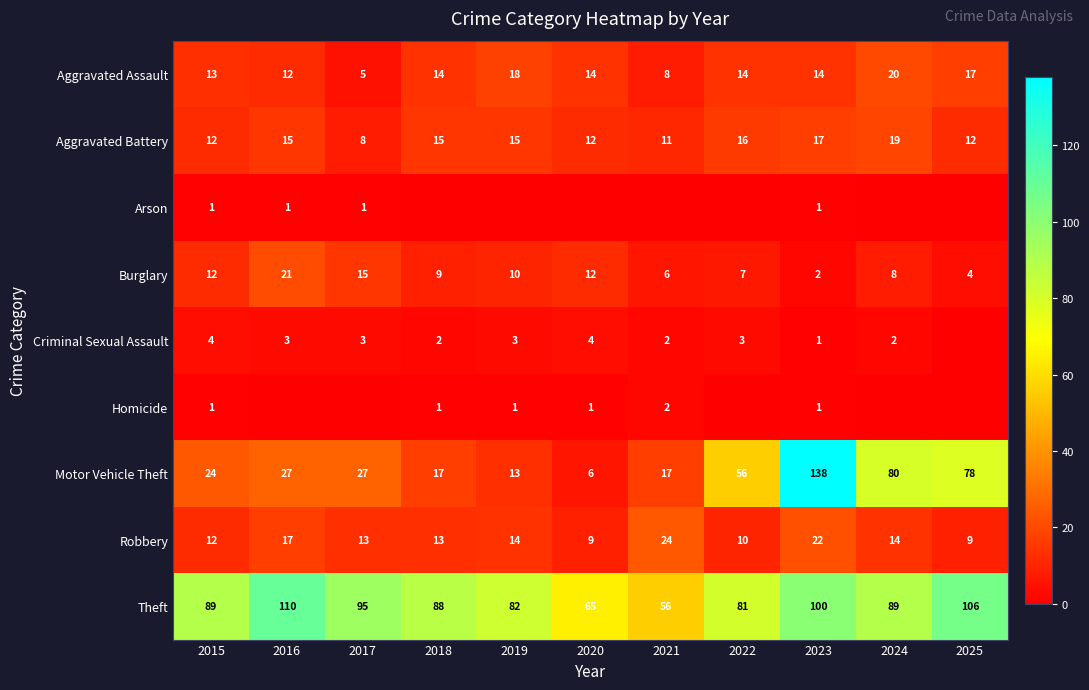

What is the difference between the second highest and second lowest values in the Robbery series?

13